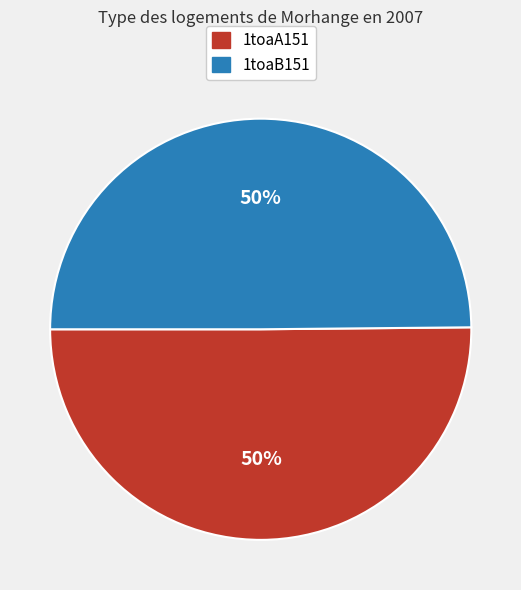

True or false: 1toaB151 accounts for 50% of the total.

True